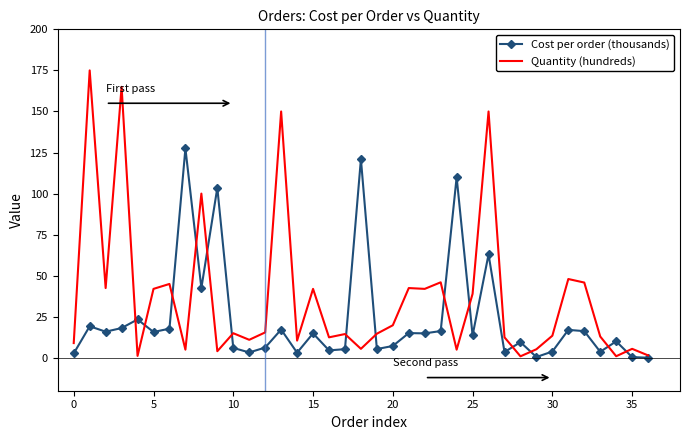

Which series has the largest total across all categories?

Quantity (hundreds)